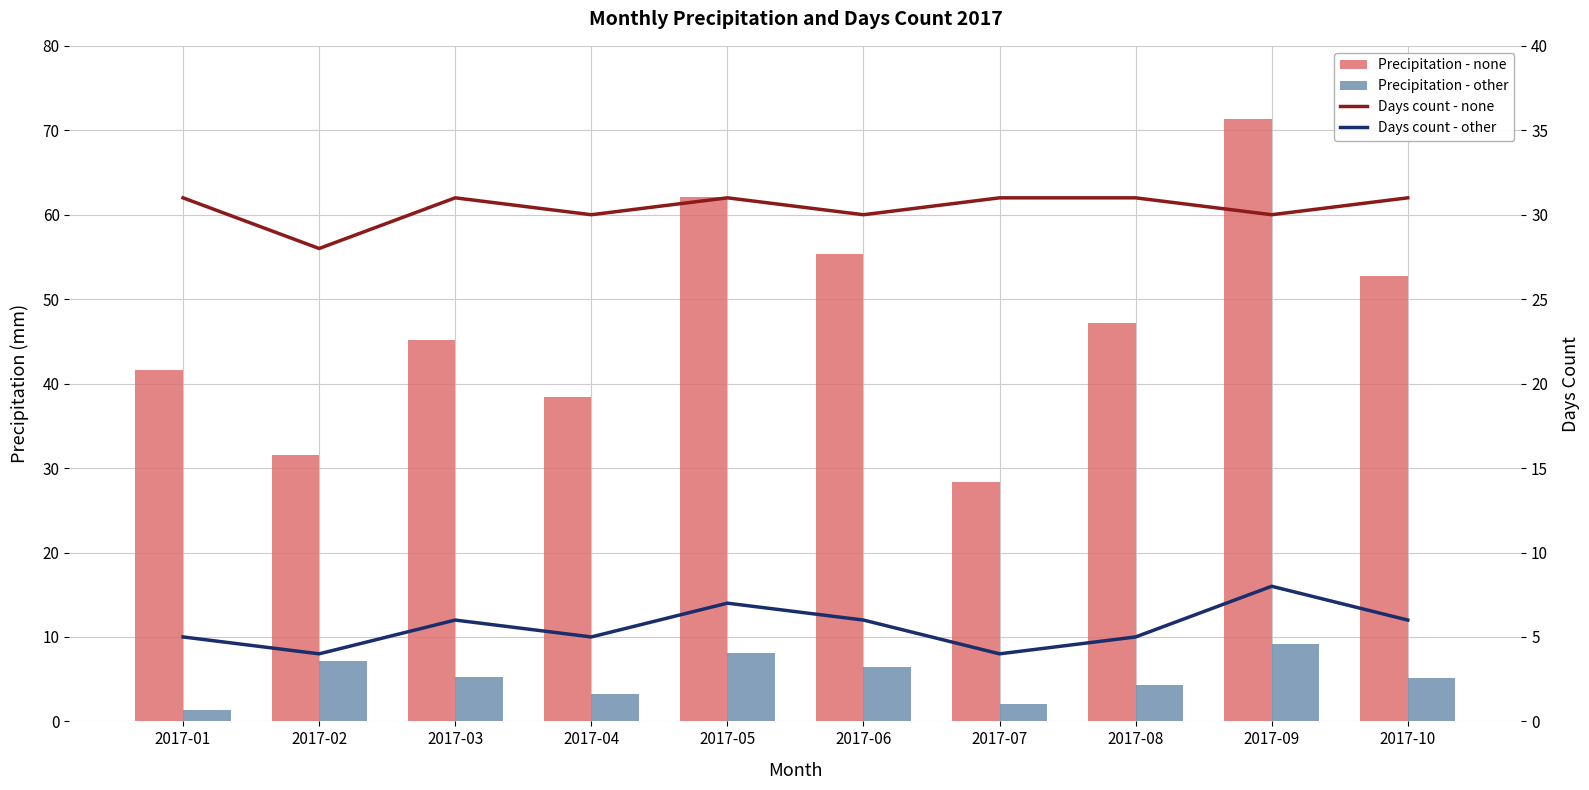

What value does the Days count - other series have at 2017-02?

4.0